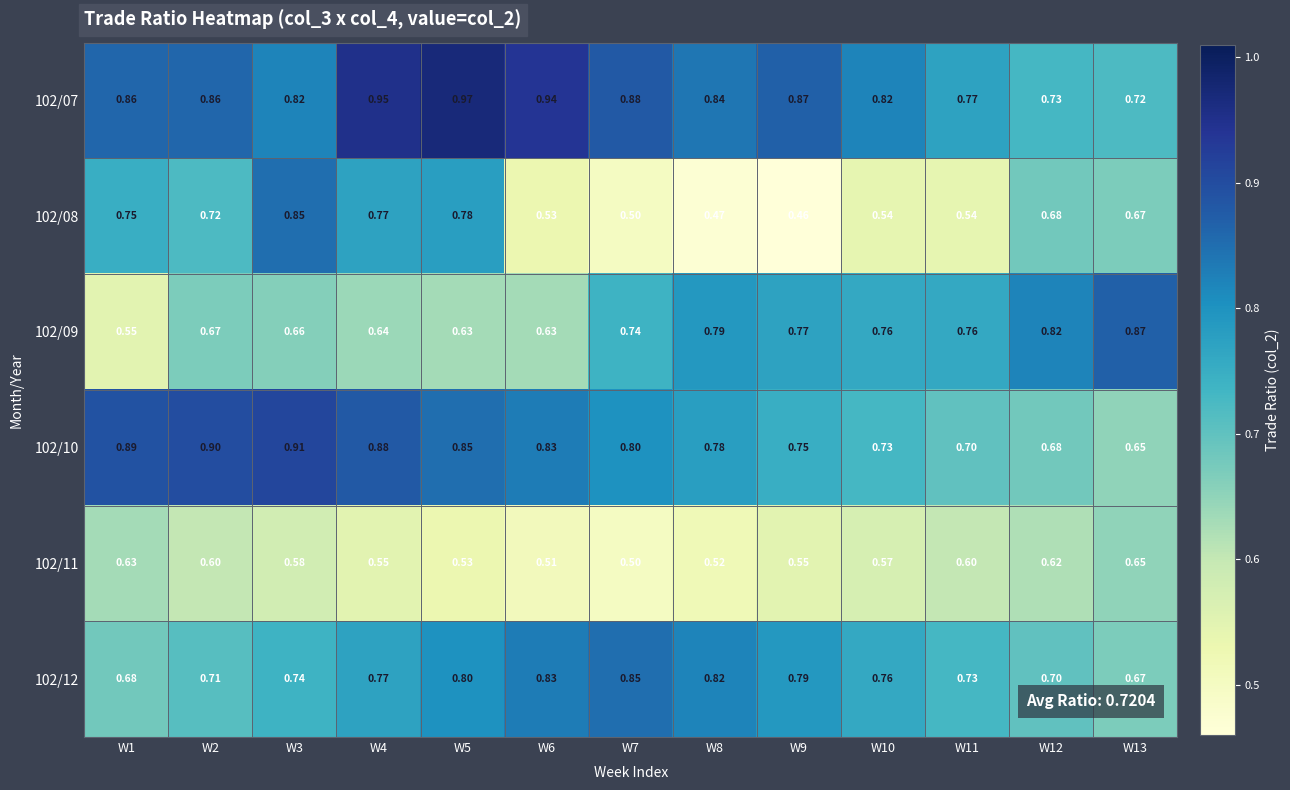

Is the value of 102/09 at W7 greater than the value of 102/11 at W5?

Yes